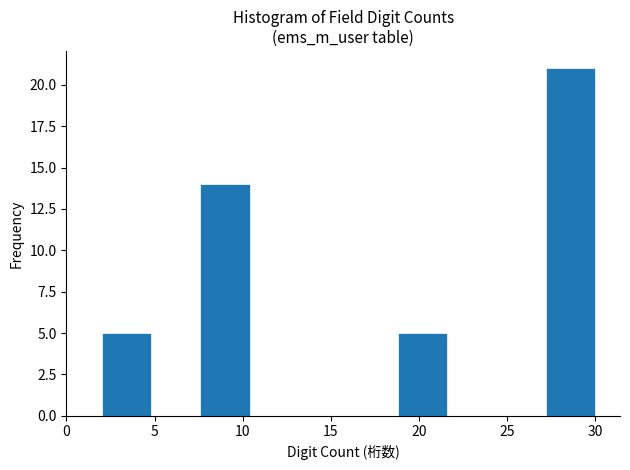

Which range on the x-axis has the tallest bar?

27.2 to 30.0